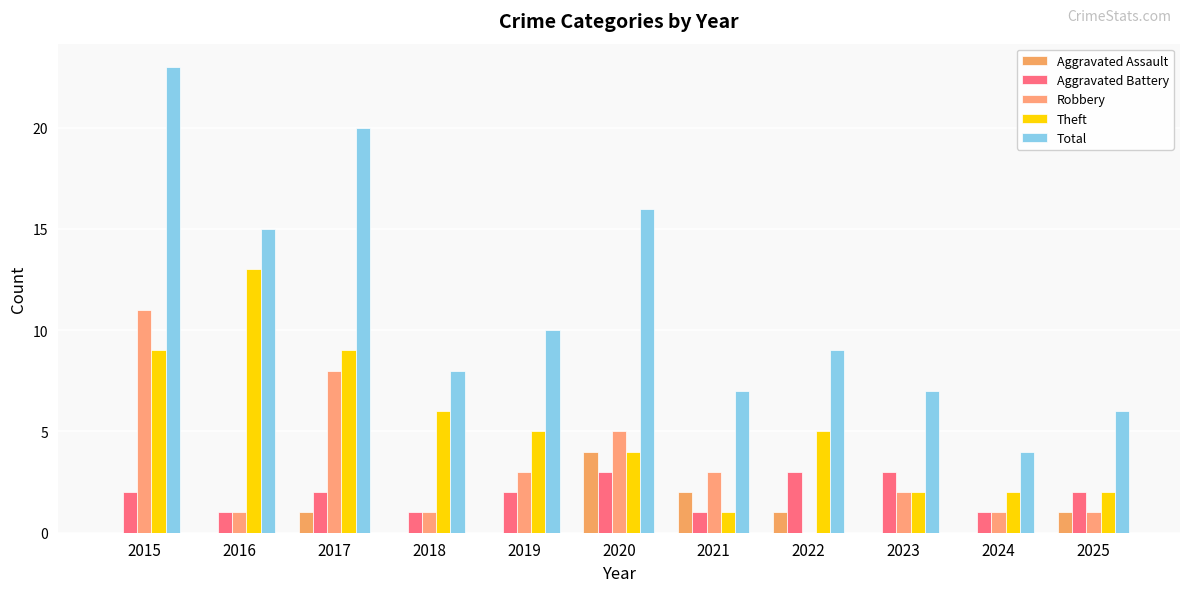

What is the spread (max minus min) of values at 2018?

8